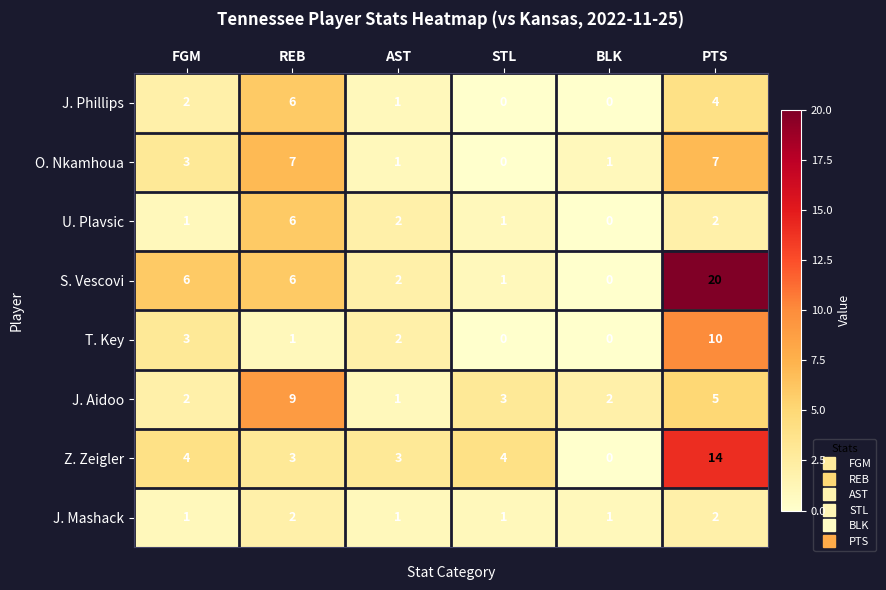

How many T. Key values are between 0 and 3?

5